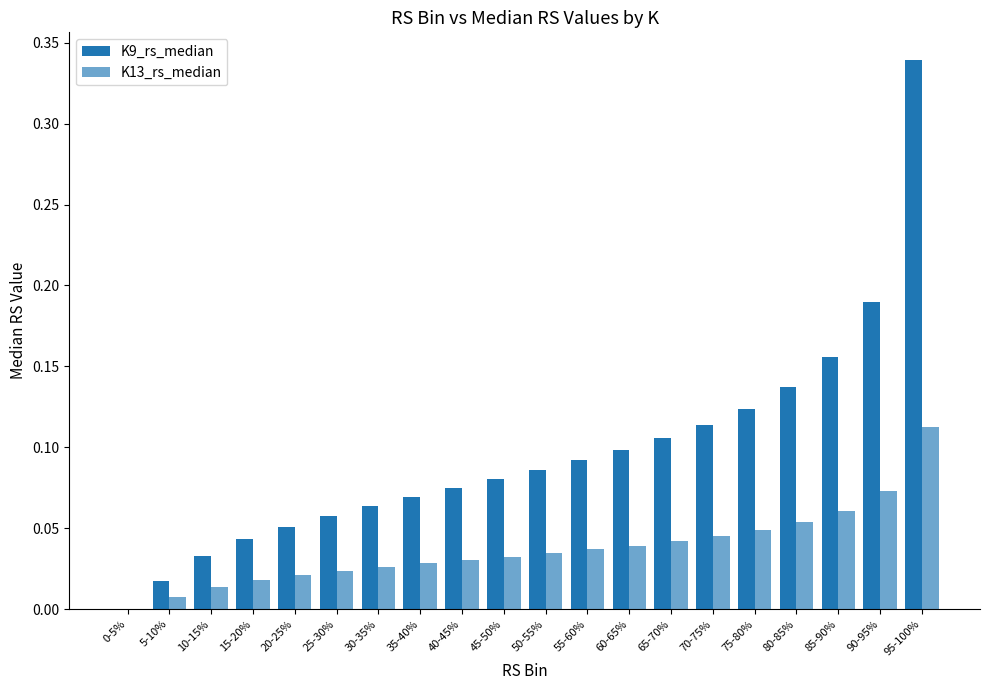

Reading left to right, list all the values displayed in this chart.

K9_rs_median: 0-5%=0.0	5-10%=0.0	10-15%=0.0	15-20%=0.0	20-25%=0.1	25-30%=0.1	30-35%=0.1	35-40%=0.1	40-45%=0.1	45-50%=0.1	50-55%=0.1	55-60%=0.1	60-65%=0.1	65-70%=0.1	70-75%=0.1	75-80%=0.1	80-85%=0.1	85-90%=0.2	90-95%=0.2	95-100%=0.3
K13_rs_median: 0-5%=0.0	5-10%=0.0	10-15%=0.0	15-20%=0.0	20-25%=0.0	25-30%=0.0	30-35%=0.0	35-40%=0.0	40-45%=0.0	45-50%=0.0	50-55%=0.0	55-60%=0.0	60-65%=0.0	65-70%=0.0	70-75%=0.0	75-80%=0.0	80-85%=0.1	85-90%=0.1	90-95%=0.1	95-100%=0.1